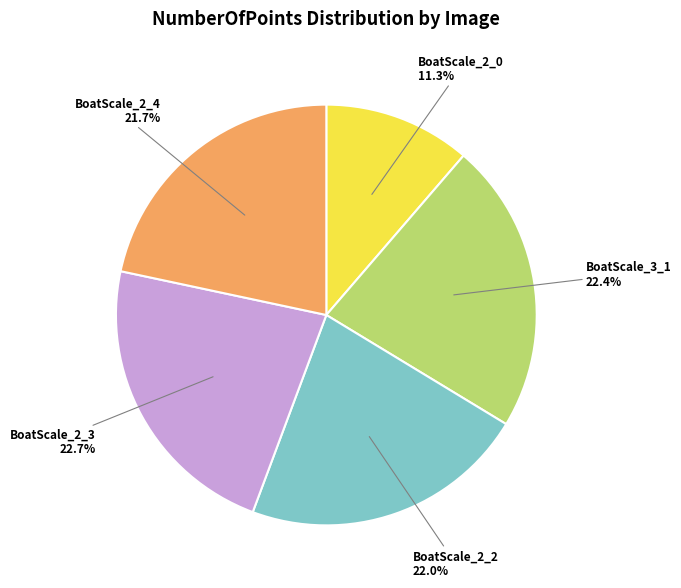

Is there any slice that represents more than half of the pie?

No